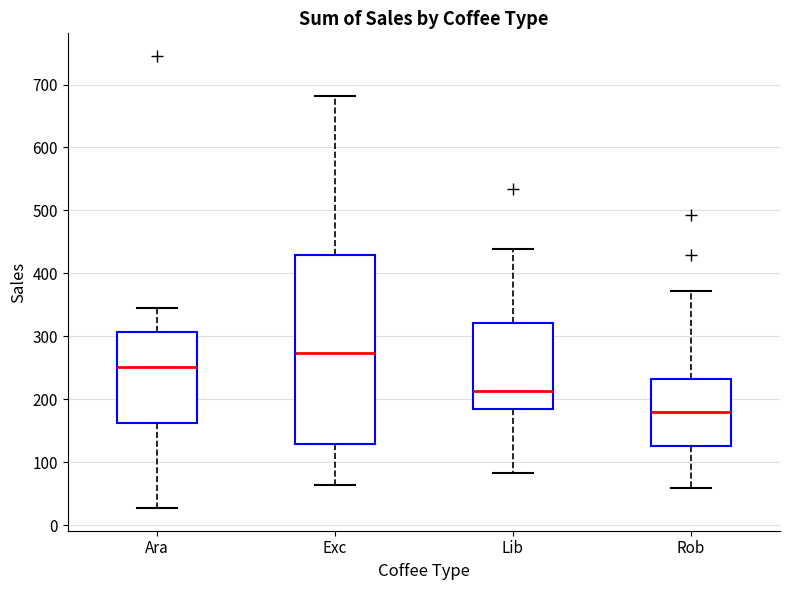

Which box has the lowest median line?

Rob